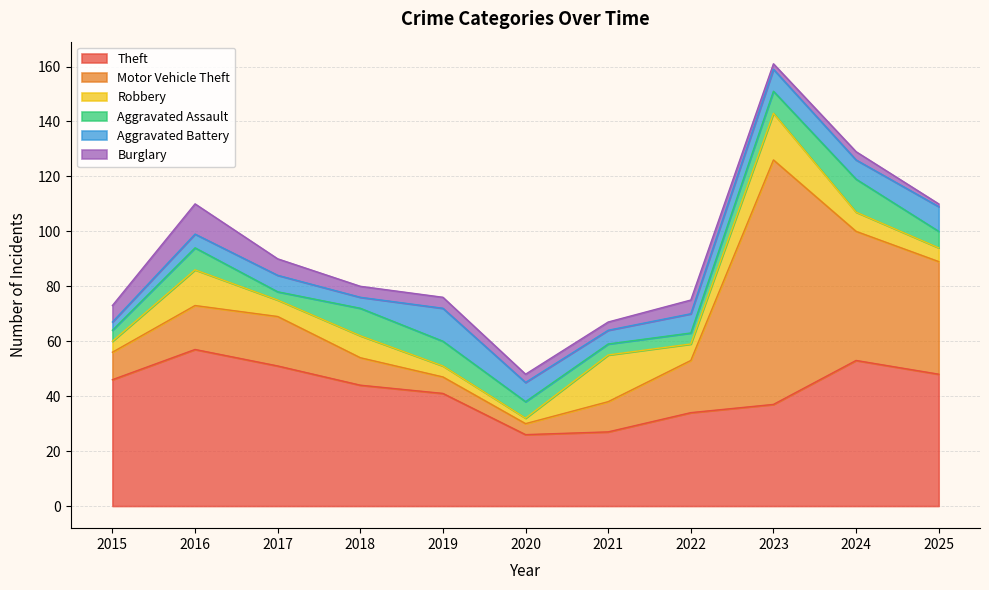

Rank the series by their maximum value, from highest to lowest.

Motor Vehicle Theft, Theft, Robbery, Aggravated Assault, Aggravated Battery, Burglary